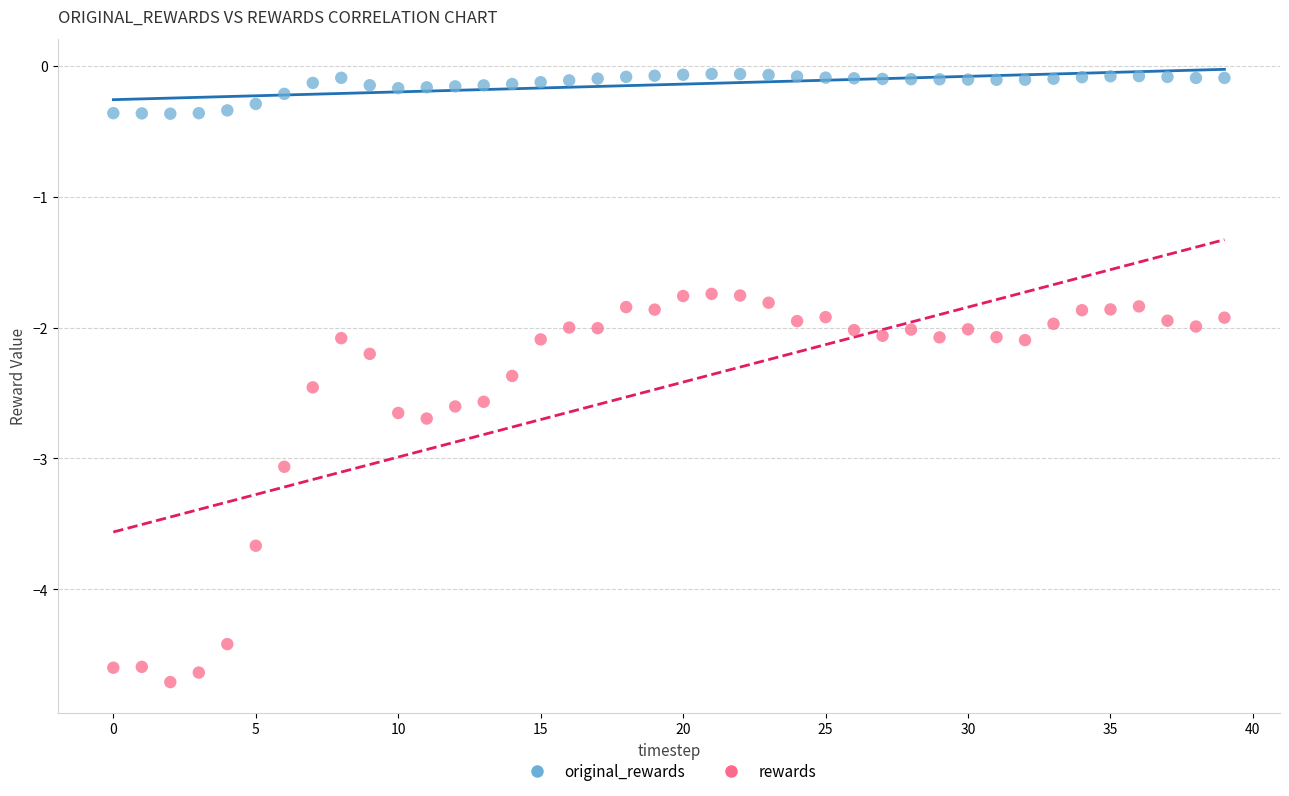

What are all the series names shown in the legend?

original_rewards, rewards